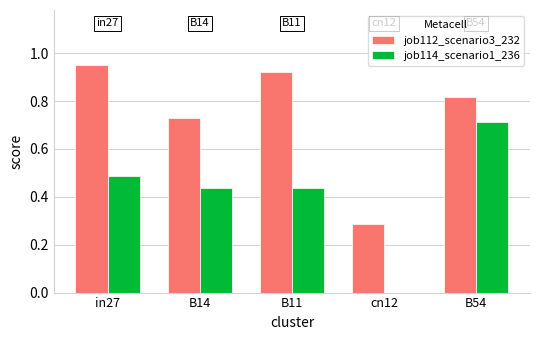

Count the number of data series in this chart.

2